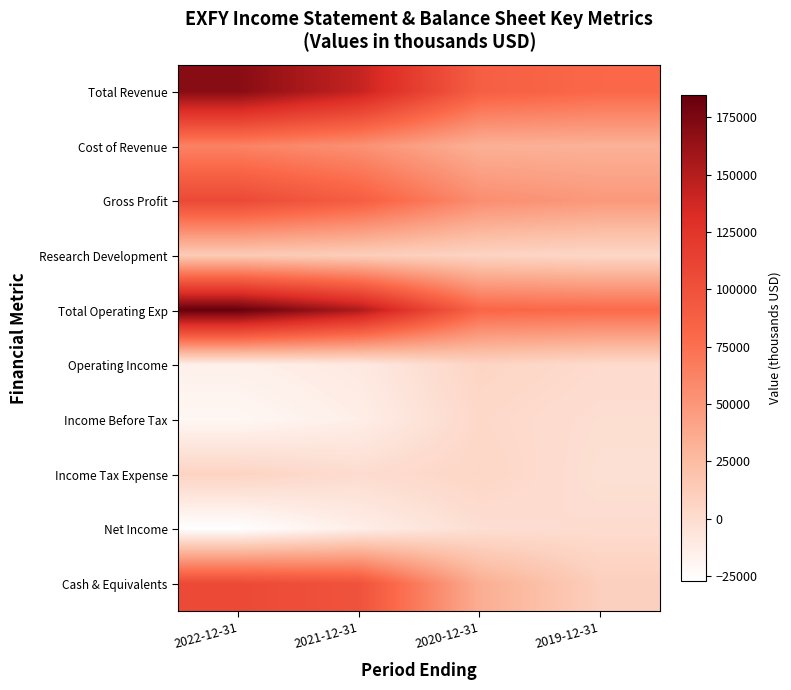

Which label corresponds to the largest value in the chart?

2022-12-31